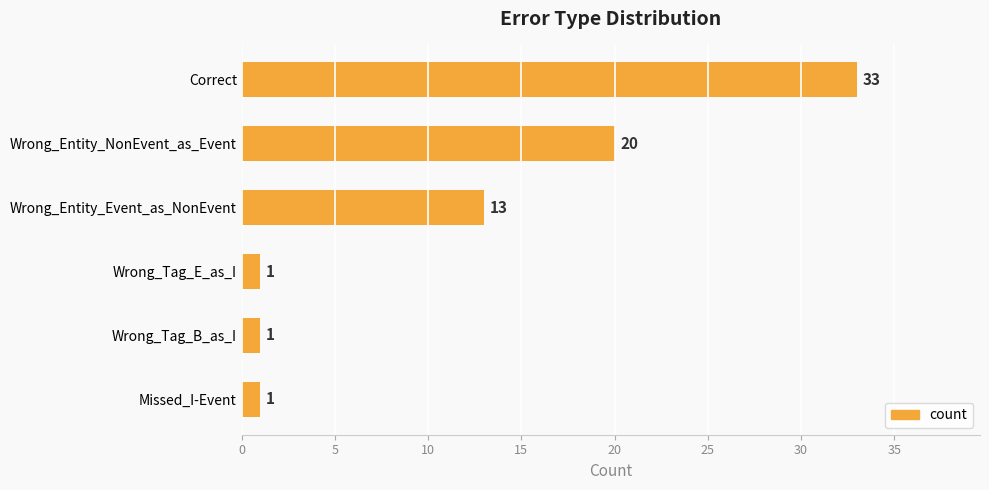

Reading top to bottom, transcribe all the data shown in this chart.

33	20	13	1	1	1